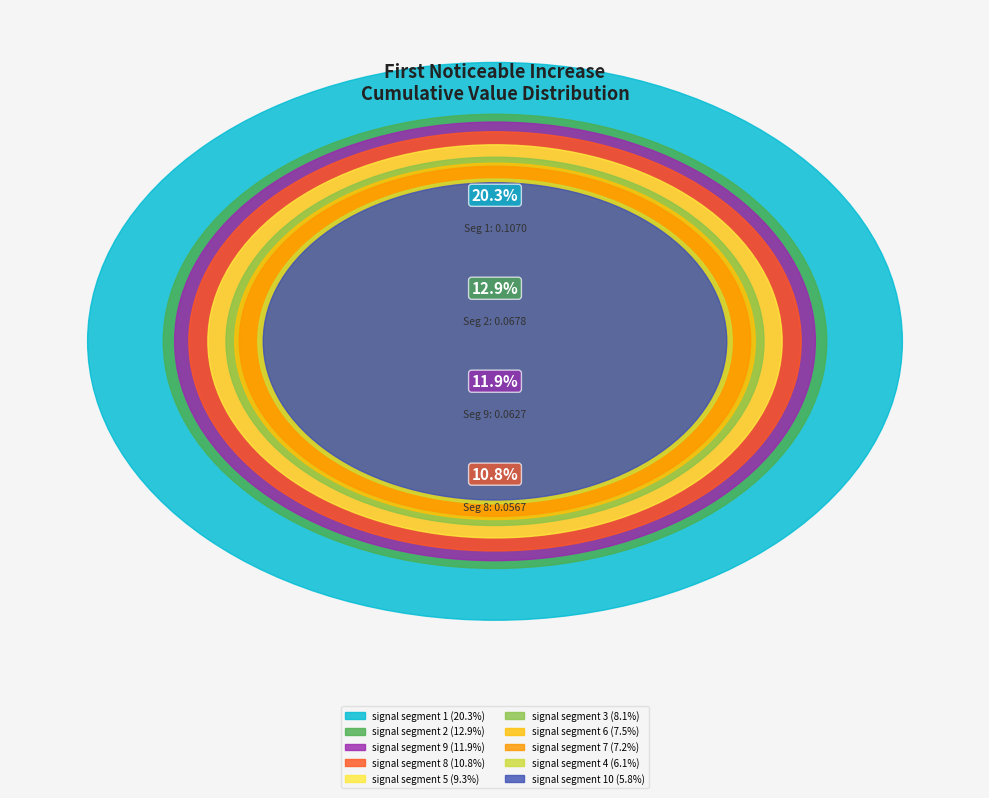

To the nearest percent, what is the combined percentage of signal segment 2 and signal segment 7?

20%